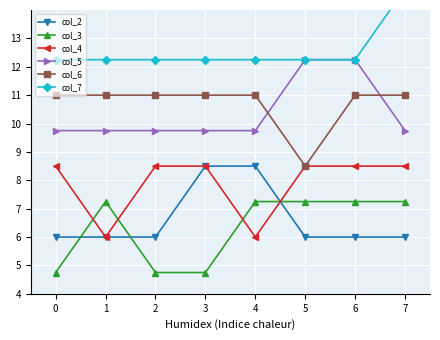

What is the value of the col_4 point at the 5th from the left?

6.0